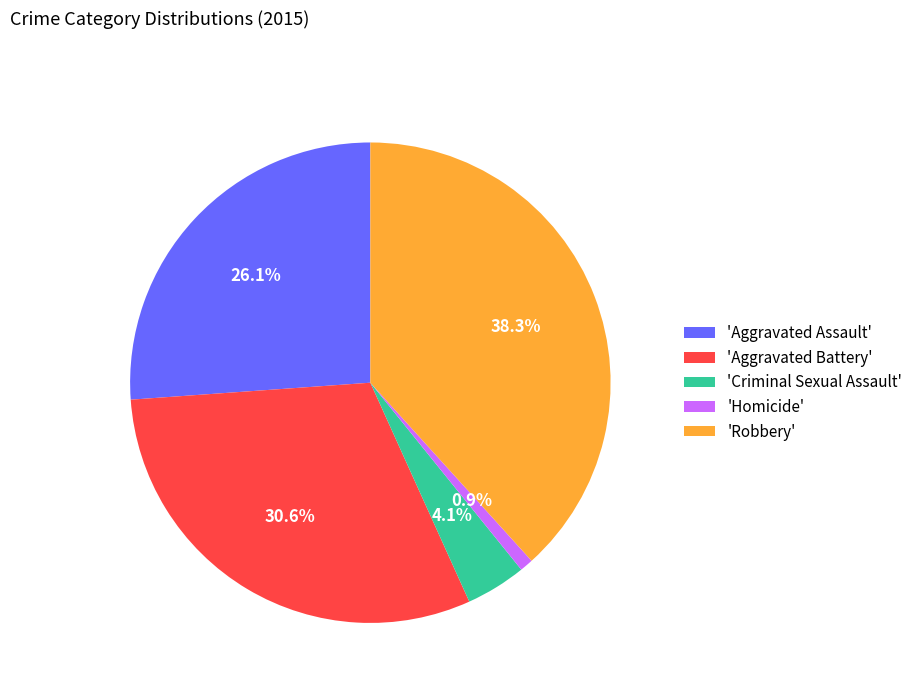

Count the number of slices in the pie.

5